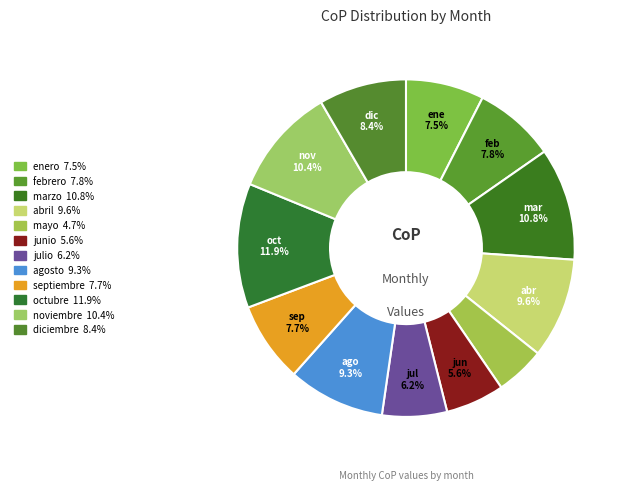

Which category has the smallest portion of the pie?

mayo